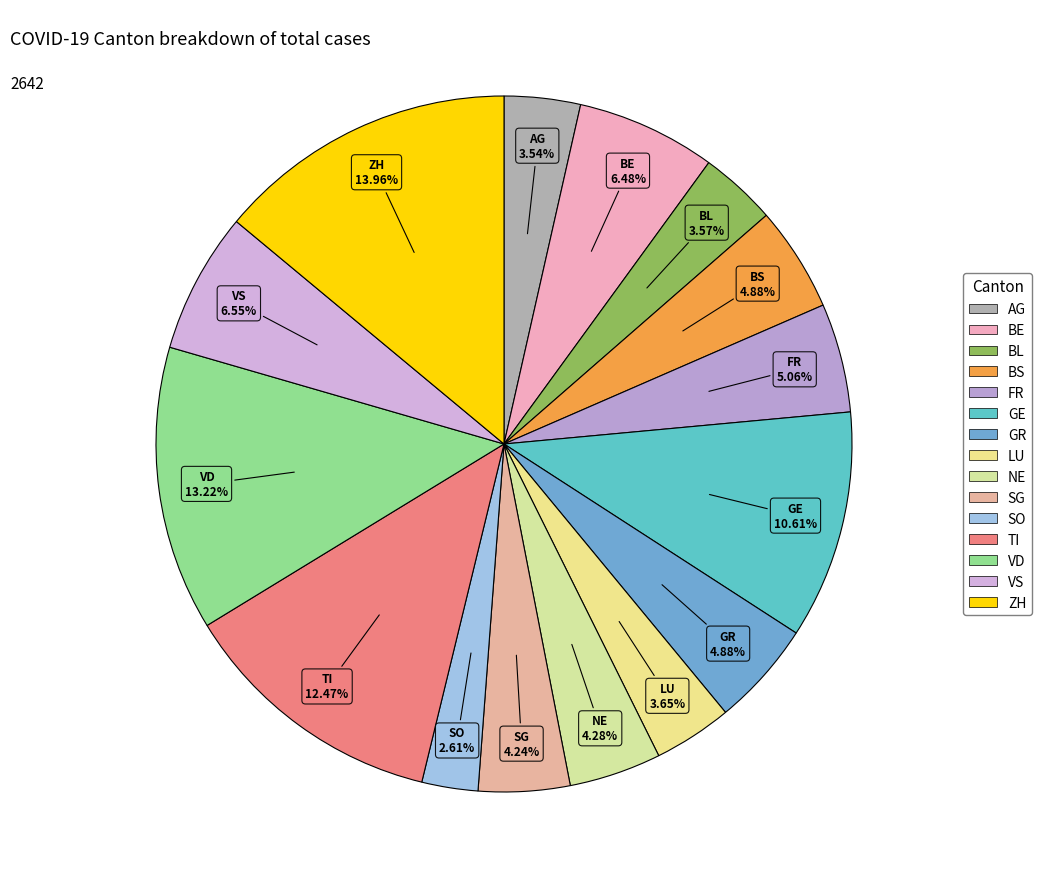

Does VS account for over 50% of the chart?

No